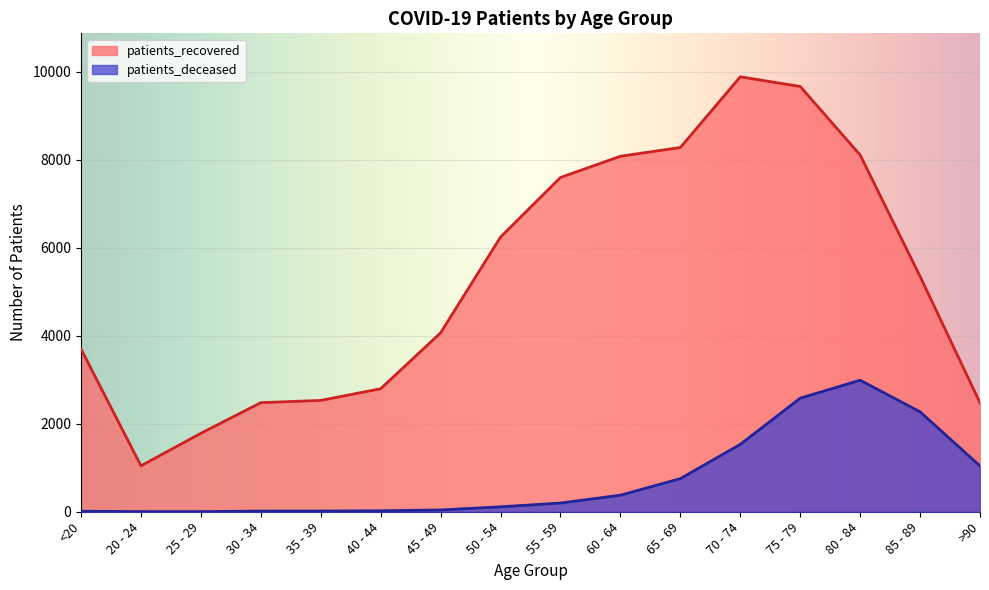

What is the spread (max minus min) of values at 45 - 49?

4026